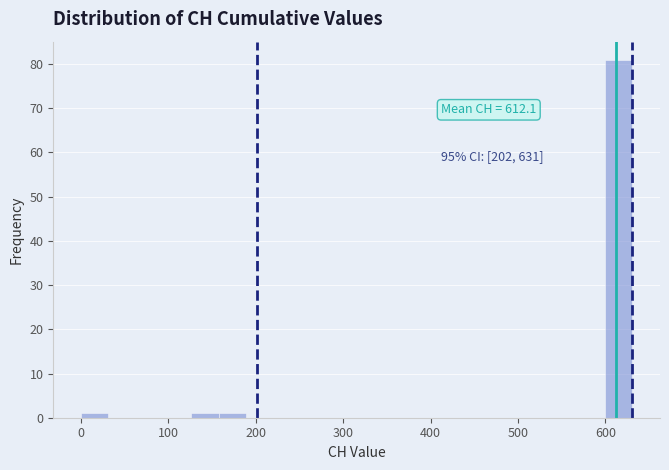

Read against the x-axis, roughly where is the centre of the tallest bar?

620